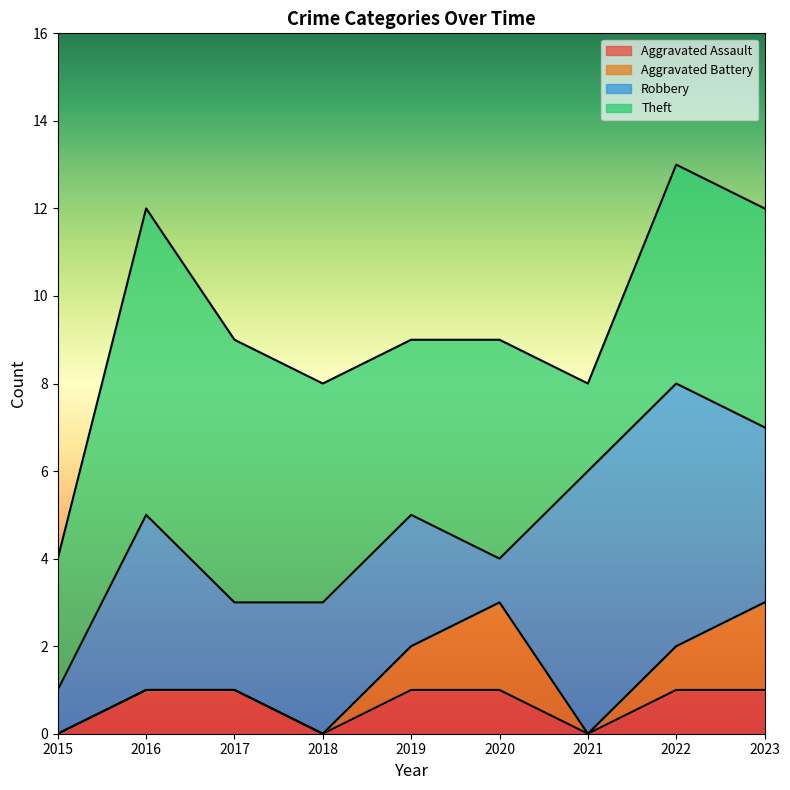

In Aggravated Battery, how many points are higher than both neighbors (excluding endpoints)?

1